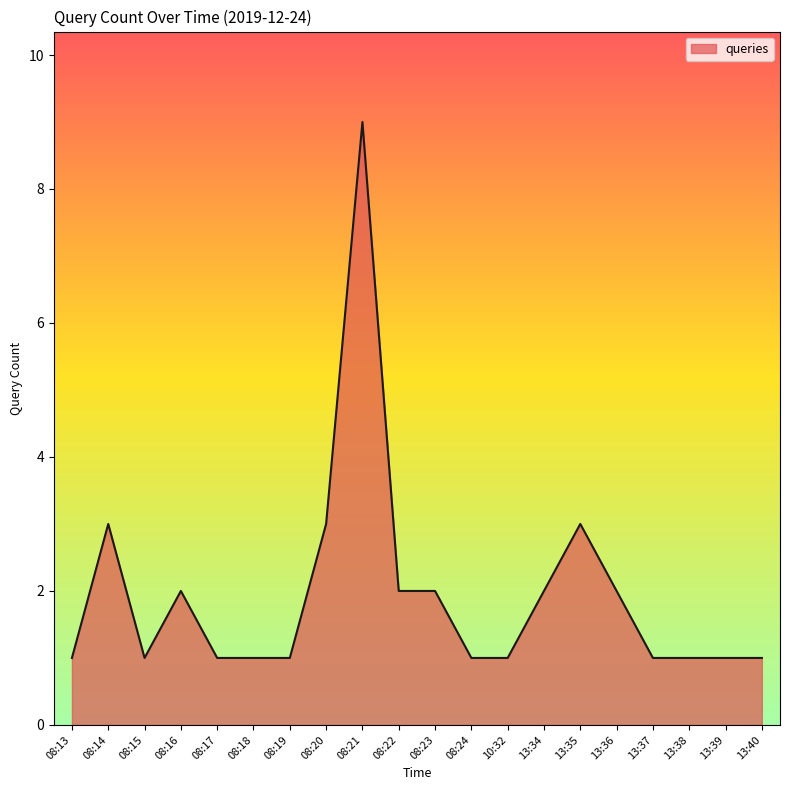

What is the ratio of the value at 08:18 to the value at 13:40?

1.0